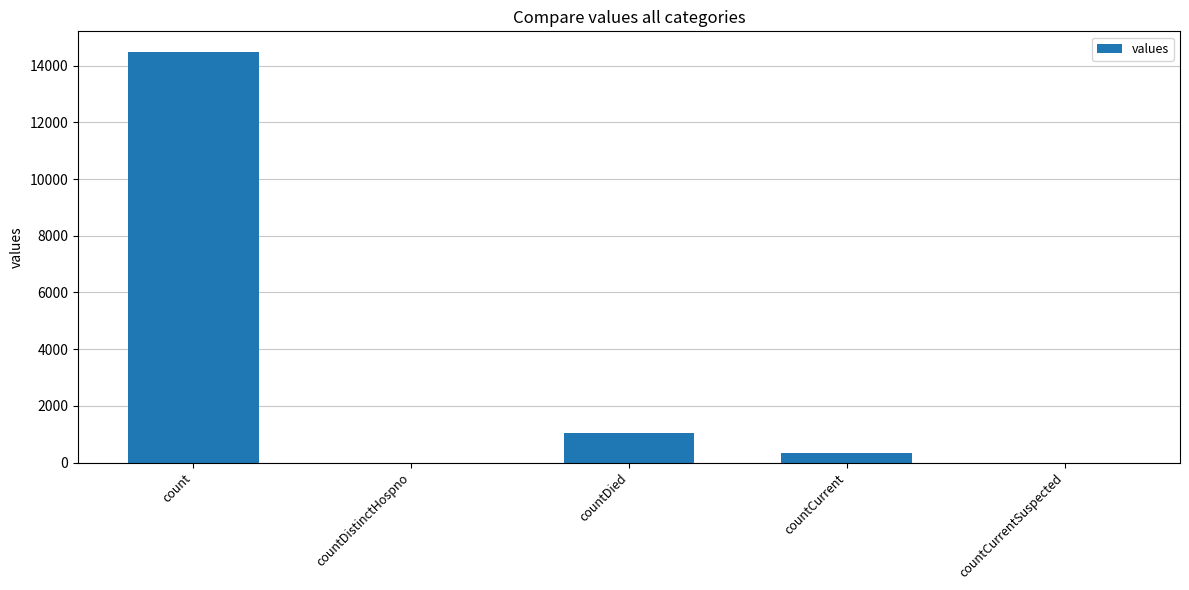

What is the ratio of the value at countDied to the value at count?

0.1